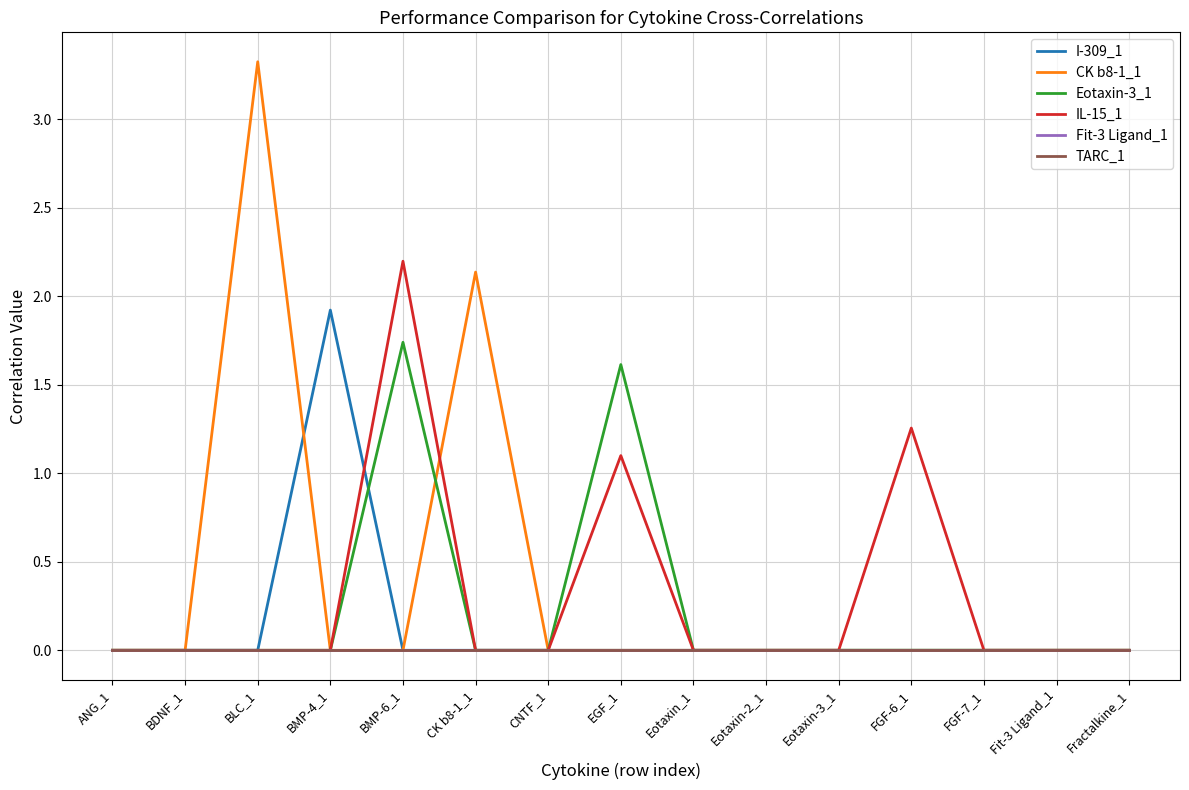

Does the chart have visible grid lines?

Yes